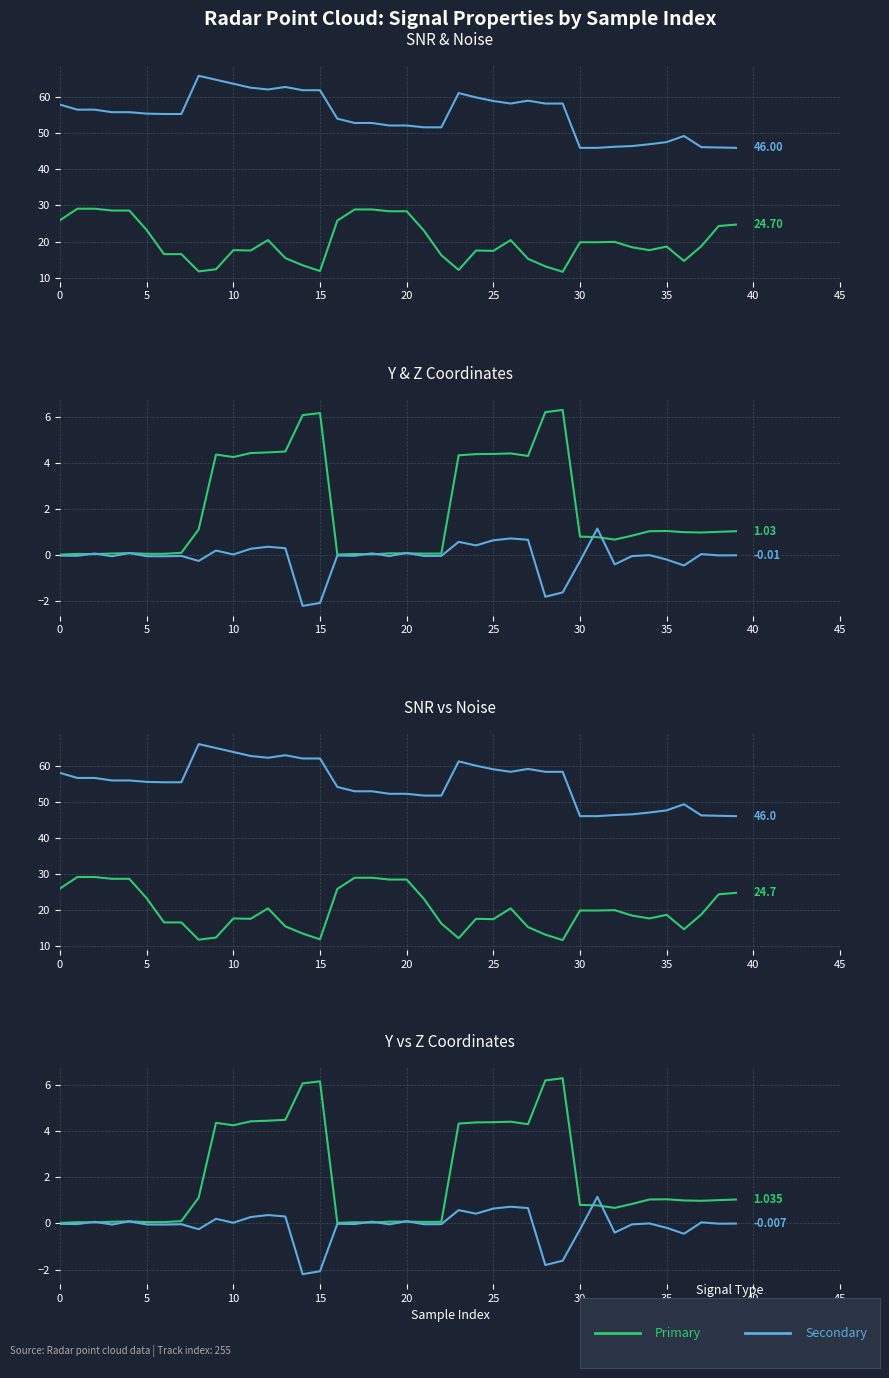

True or false: Y and SNR intersect in this chart.

False